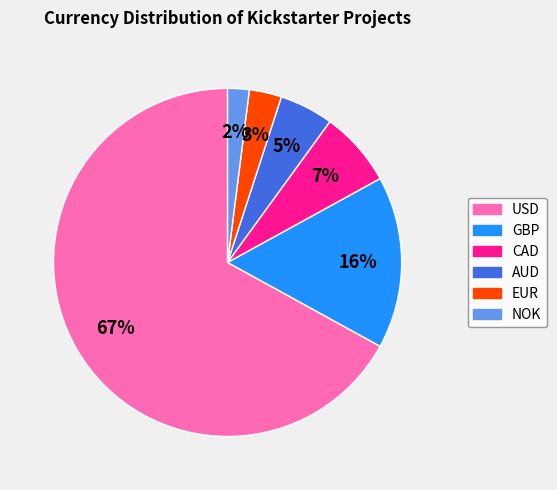

Count the number of slices in the pie.

6